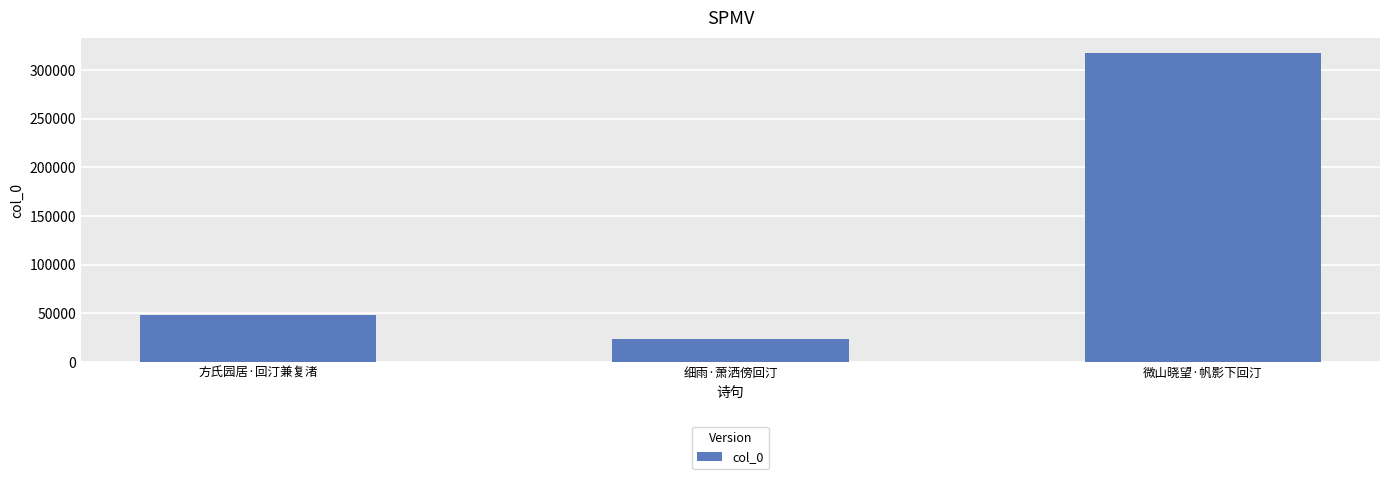

Rank the categories by value from highest to lowest.

微山晓望·帆影下回汀, 方氏园居·回汀兼复渚, 细雨·萧洒傍回汀